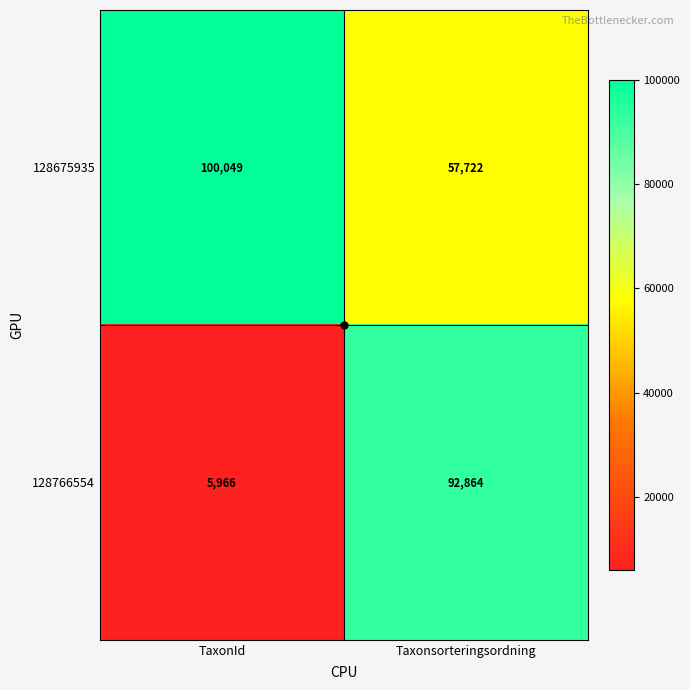

Count the number of data series in this chart.

2